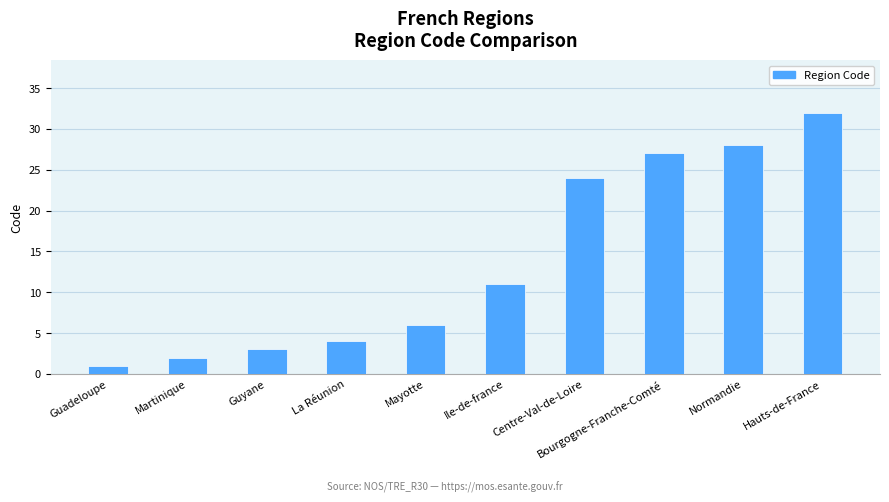

Which category has the lowest value across all series?

Guadeloupe